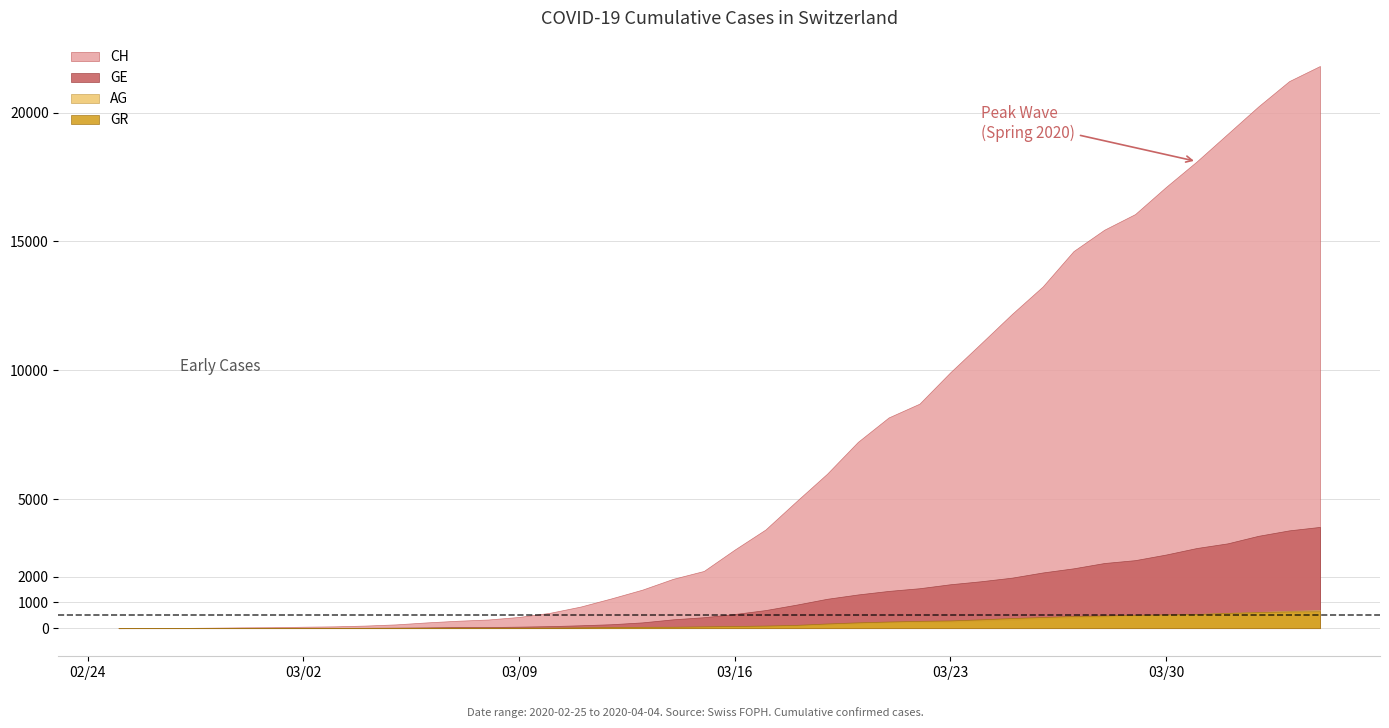

Which has a higher value, 2020-04-03 or 2020-03-12?

2020-04-03